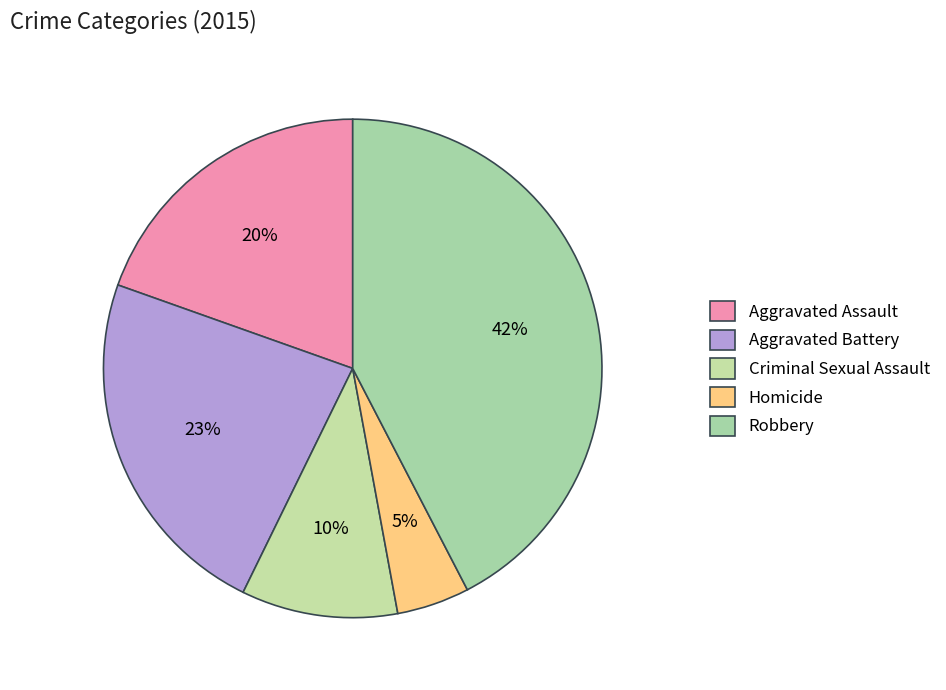

What portion of the pie excludes Homicide?

95.3%